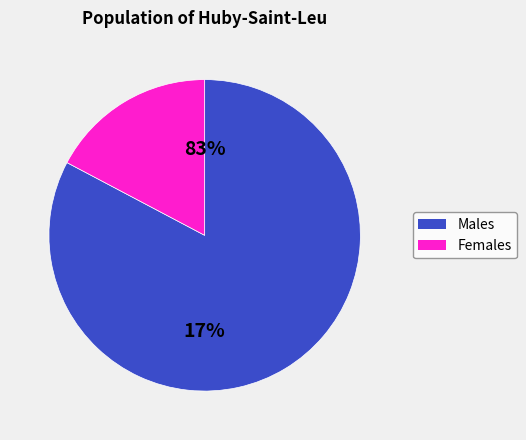

Rank the series by their maximum value, from highest to lowest.

Males, Females